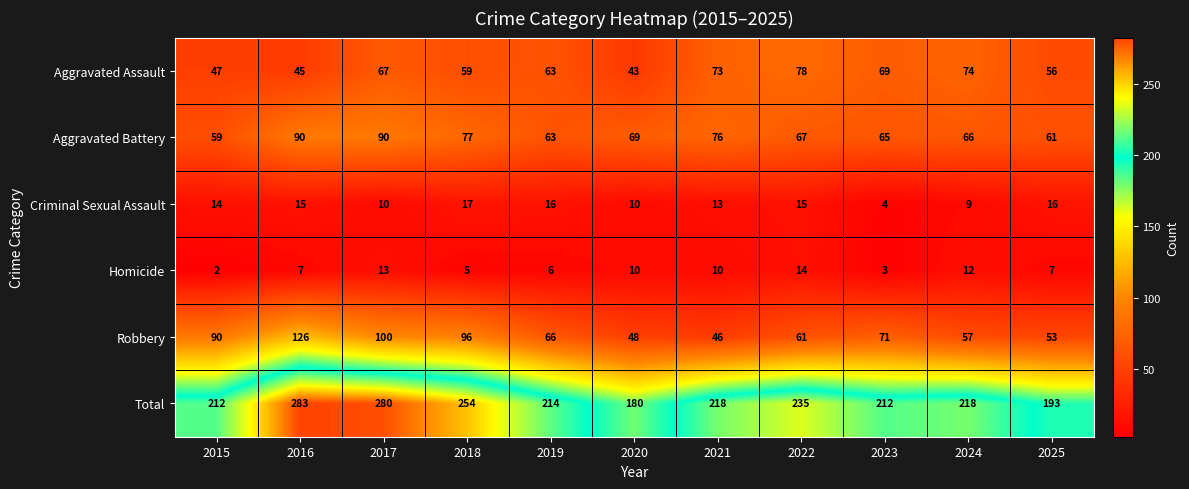

At which category is the sum across all series the highest?

2016